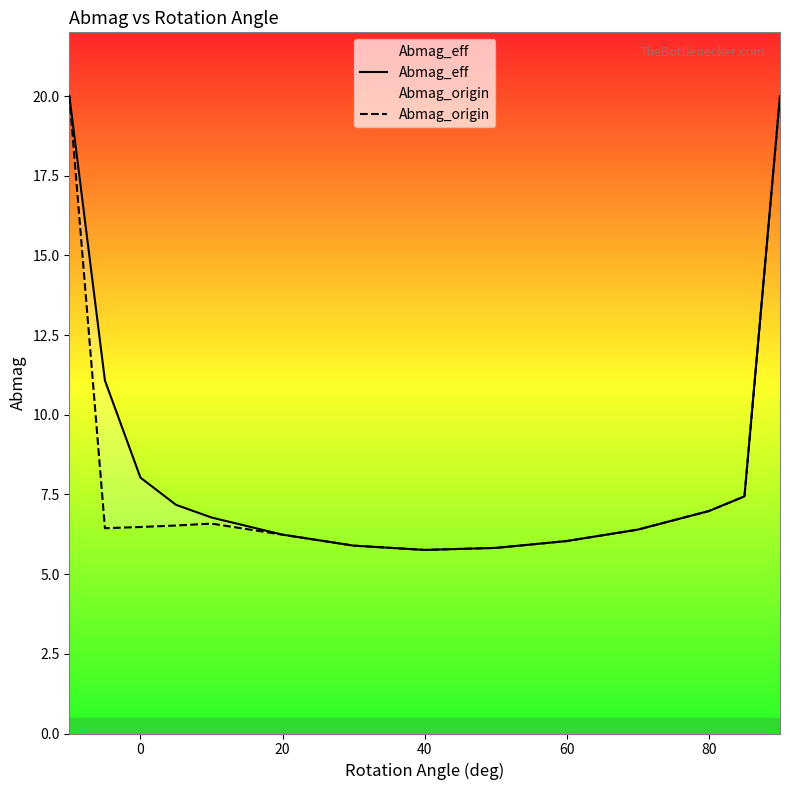

How many data points in Abmag_origin are less than 6?

3